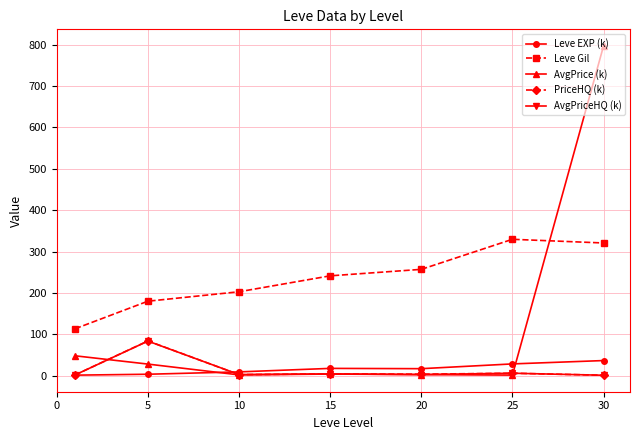

Which series has the largest range (max minus min)?

AvgPrice (k)